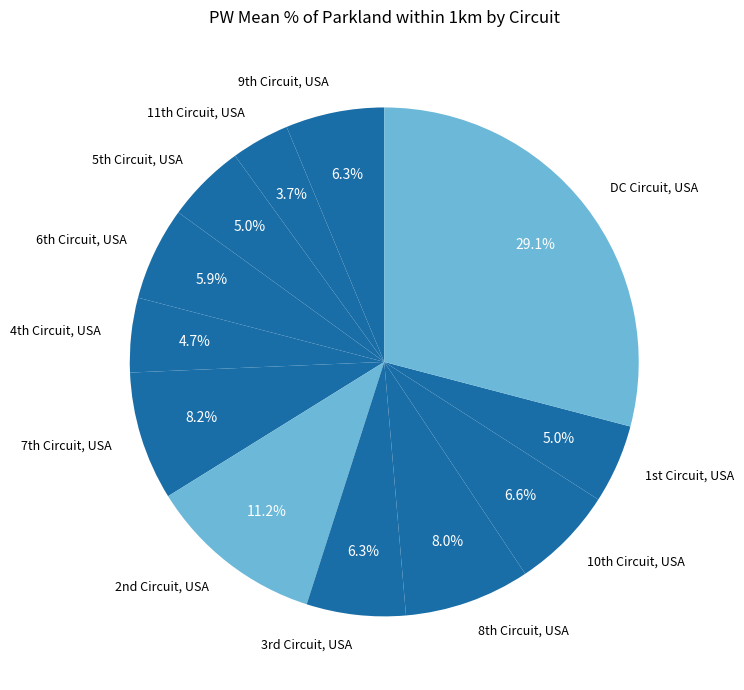

How many slices are in this pie chart?

12